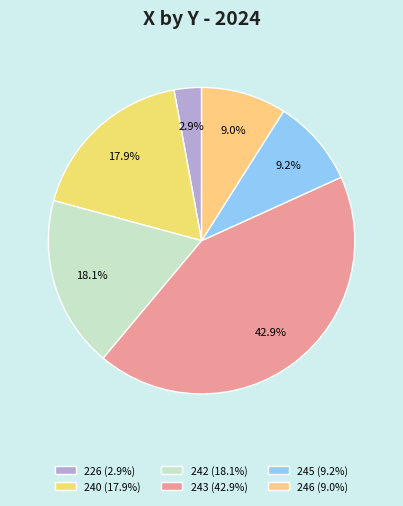

To the nearest percent, what is the difference between the largest and smallest slice percentages?

40%